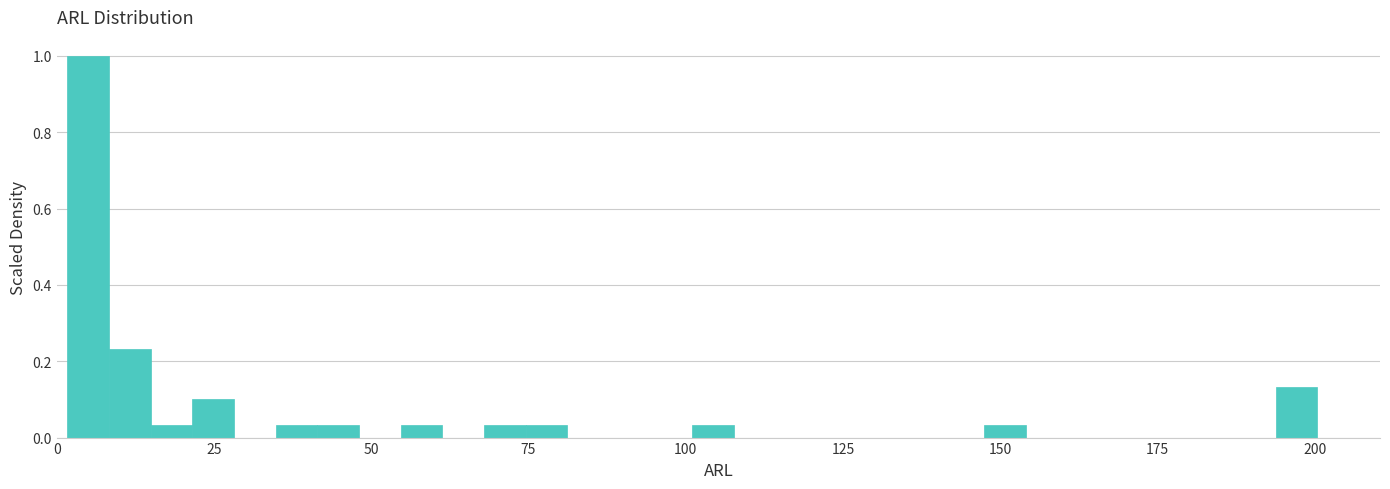

Around what value on the x-axis is the tallest bar? Give the approximate position of its centre, as read against the axis.

5